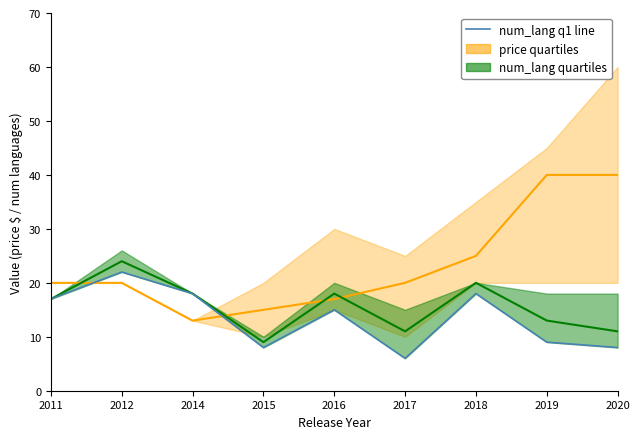

Reading left to right, list all the values displayed in this chart.

price quartiles: 2011=20.0	2012=20.0	2014=13.0	2015=15.0	2016=17.0	2017=20.0	2018=25.0	2019=40.0	2020=40.0
num_lang quartiles: 2011=17.0	2012=24.0	2014=18.0	2015=9.0	2016=18.0	2017=11.0	2018=20.0	2019=13.0	2020=11.0
num_lang q1 line: 2011=17.0	2012=22.0	2014=18.0	2015=8.0	2016=15.0	2017=6.0	2018=18.0	2019=9.0	2020=8.0